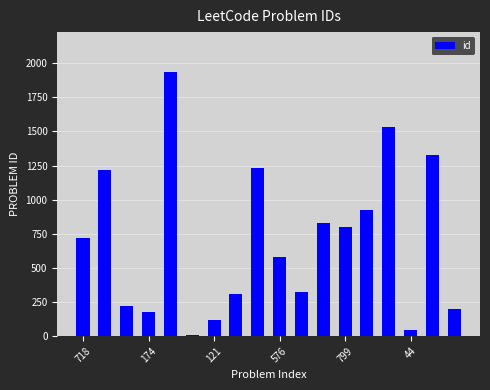

Count the number of categories in the chart.

18